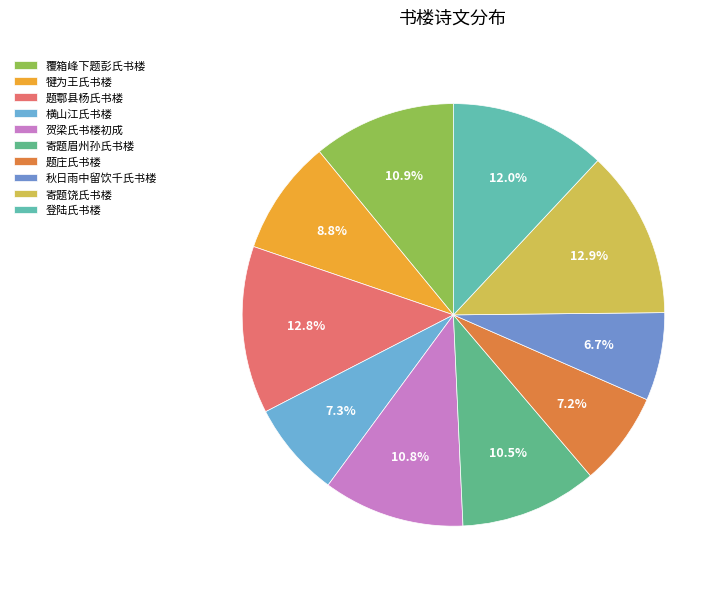

To the nearest percent, what is the difference between the 题庄氏书楼 and 犍为王氏书楼 slice percentages?

2%